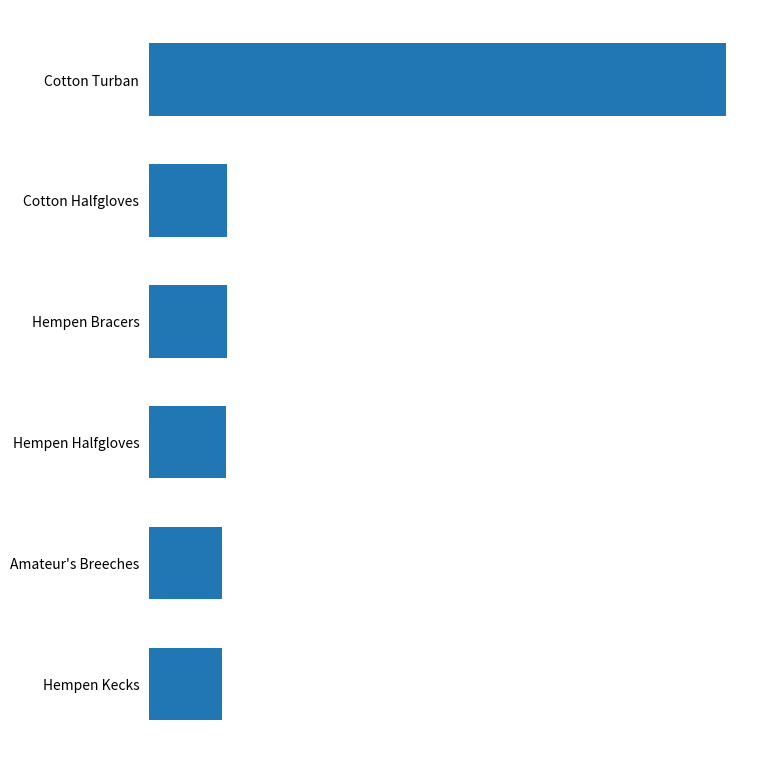

What is the greatest value displayed?

26304